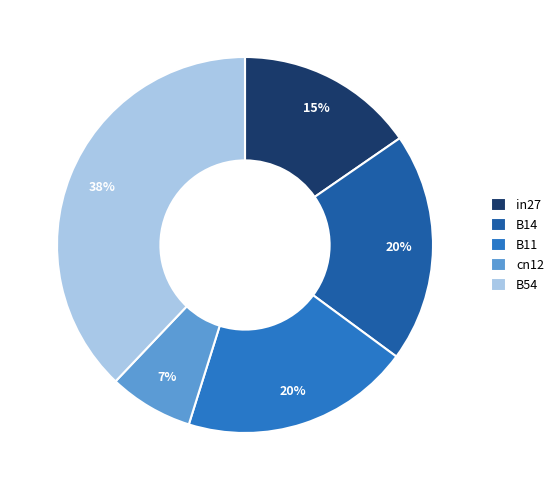

Combined, do cn12 and B54 account for over 50%?

No